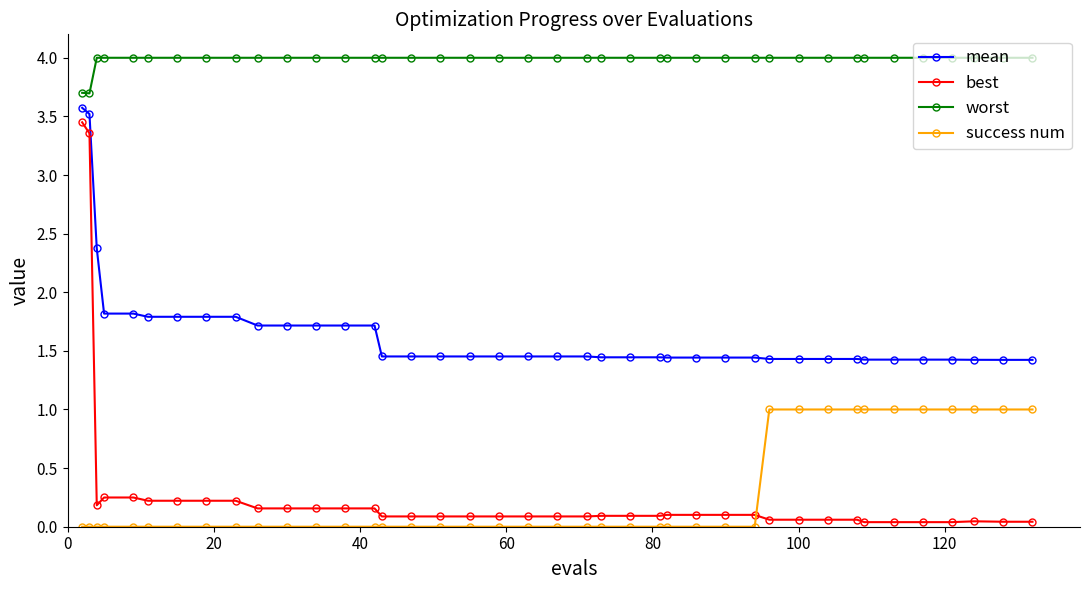

Which series has the widest spread of values?

best